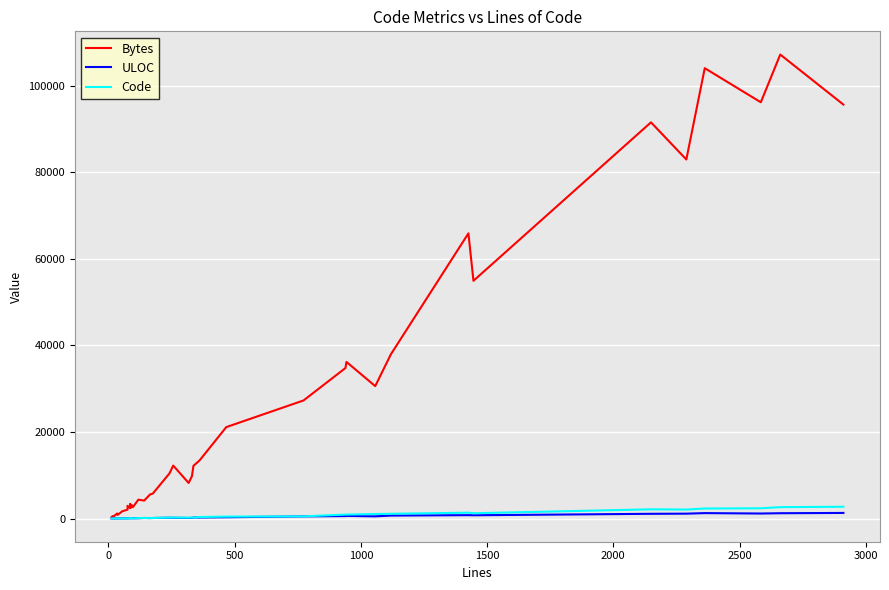

At how many categories does at least one series exceed 38830?

8